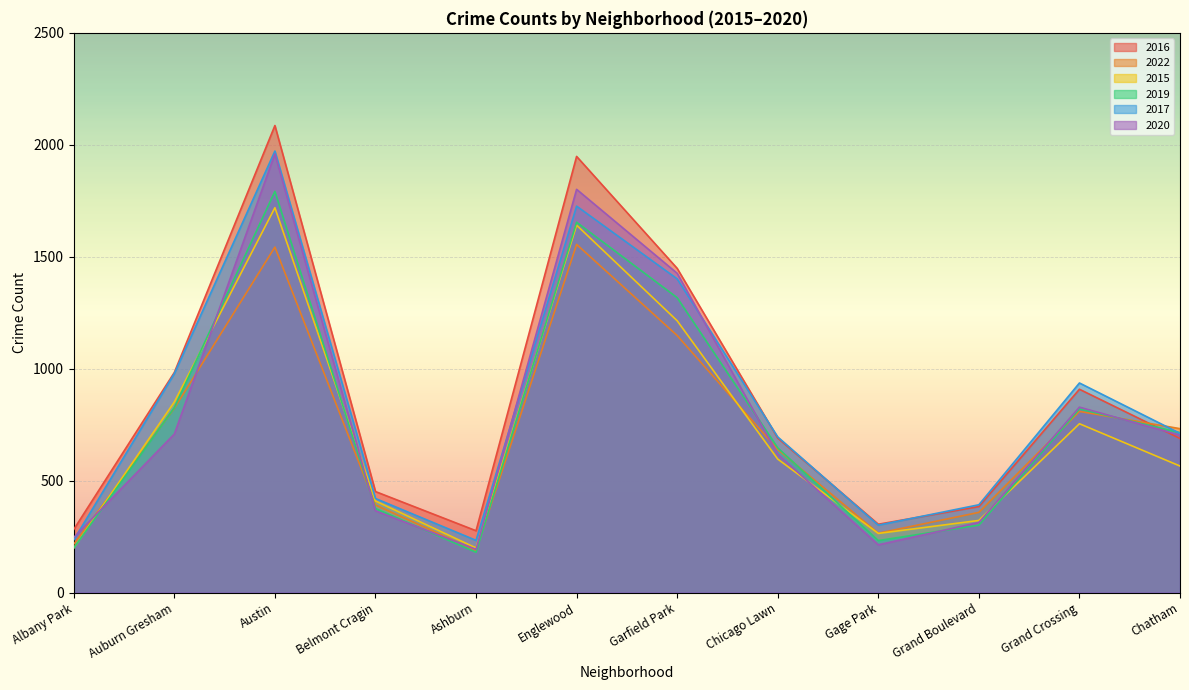

How many intersections are there between 2020 and 2017?

3